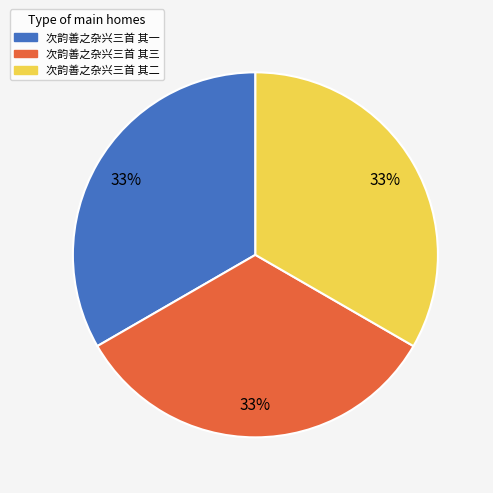

What is the ratio of the value at 次韵善之杂兴三首 其三 to the value at 次韵善之杂兴三首 其一?

1.0